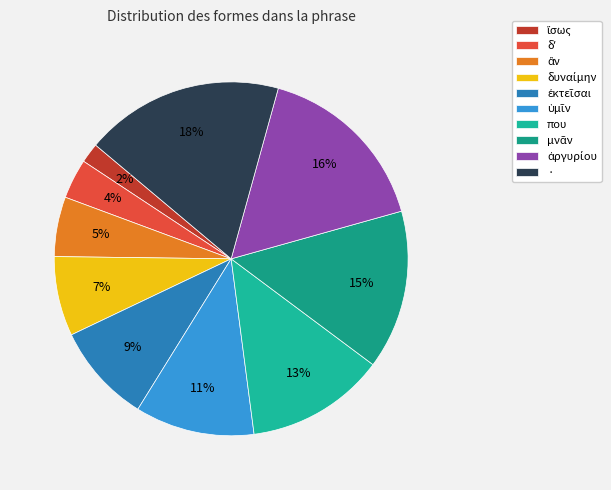

To the nearest percent, what is the combined percentage of · and ἂν?

24%